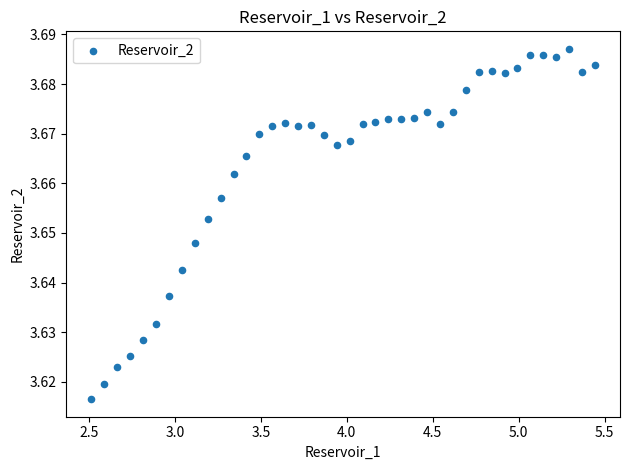

How many points are shown in the scatter plot?

40